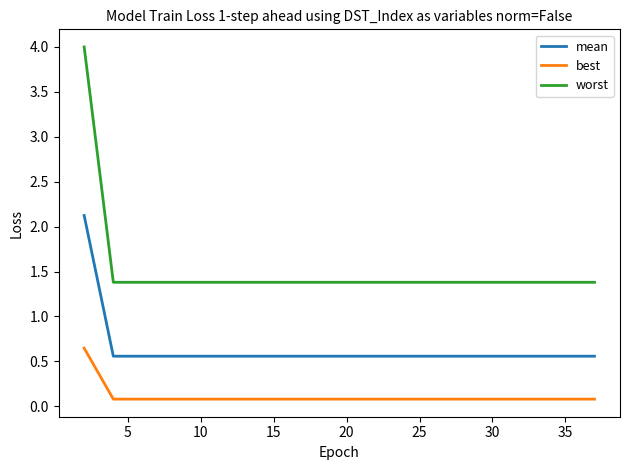

Which series has the largest total across all categories?

worst